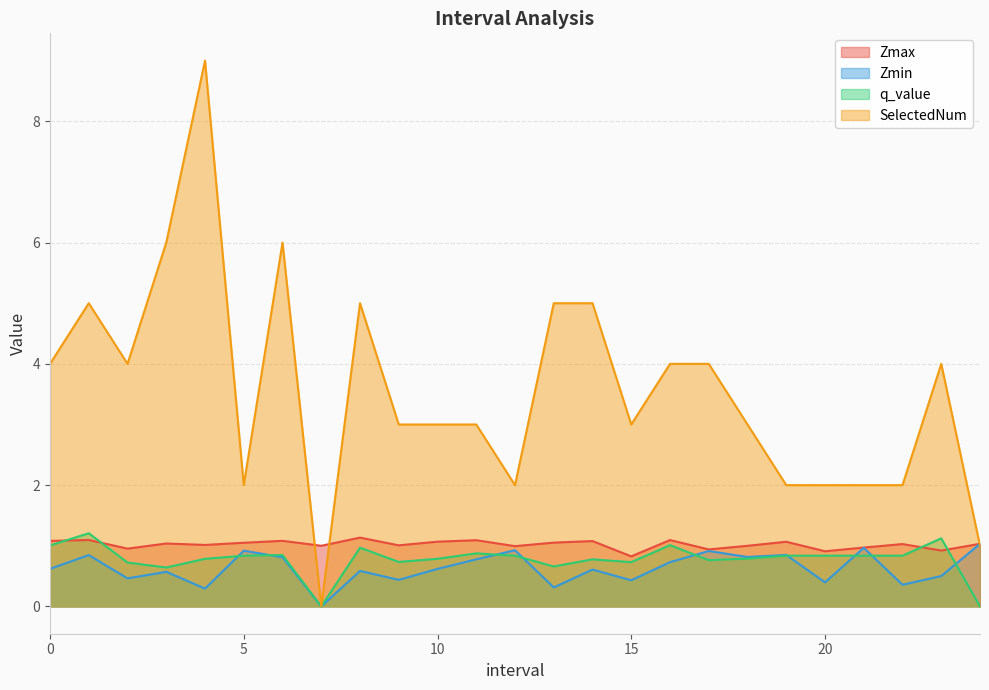

The value of q_value at 0 is 1.0. True or false?

True